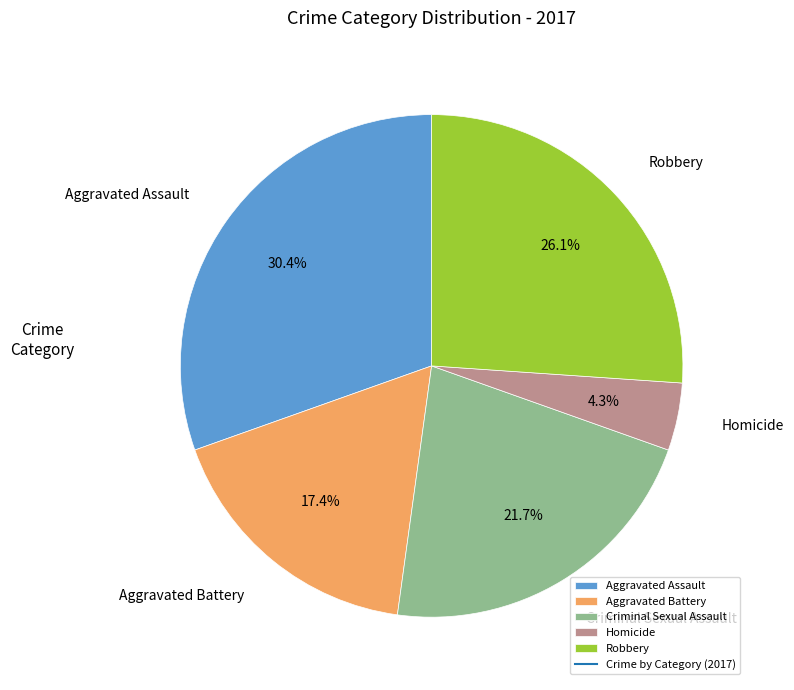

To the nearest percent, what percentage of the pie is Criminal Sexual Assault?

22%